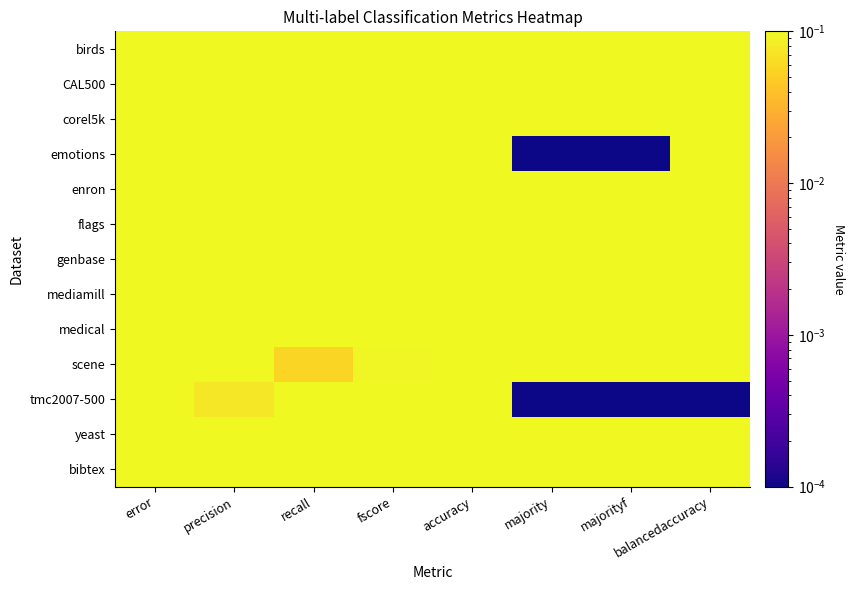

Between accuracy and error, which is larger?

accuracy